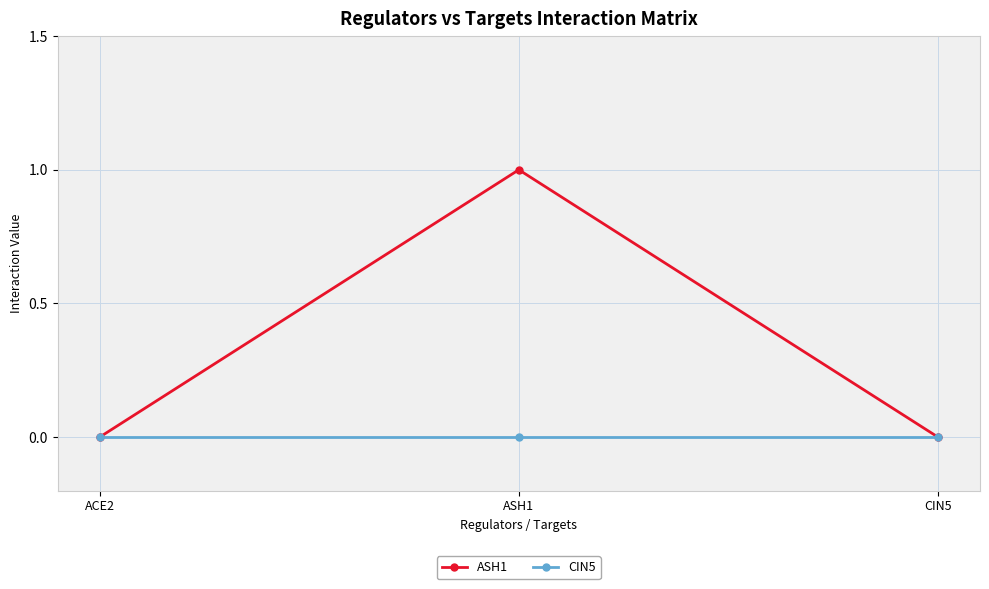

Rank the series by their average value, from lowest to highest.

CIN5, ASH1